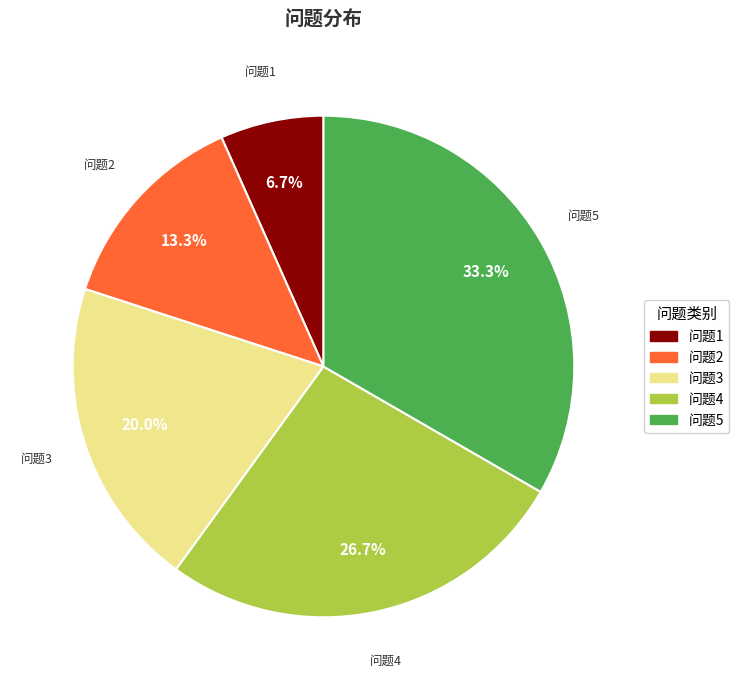

Does any single category account for the majority?

No